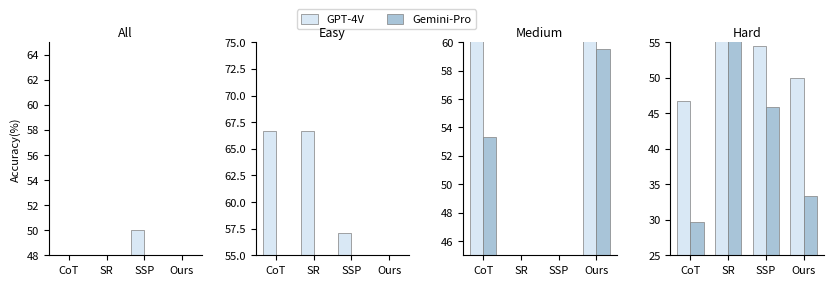

Which series has the widest spread of values?

Gemini-Pro